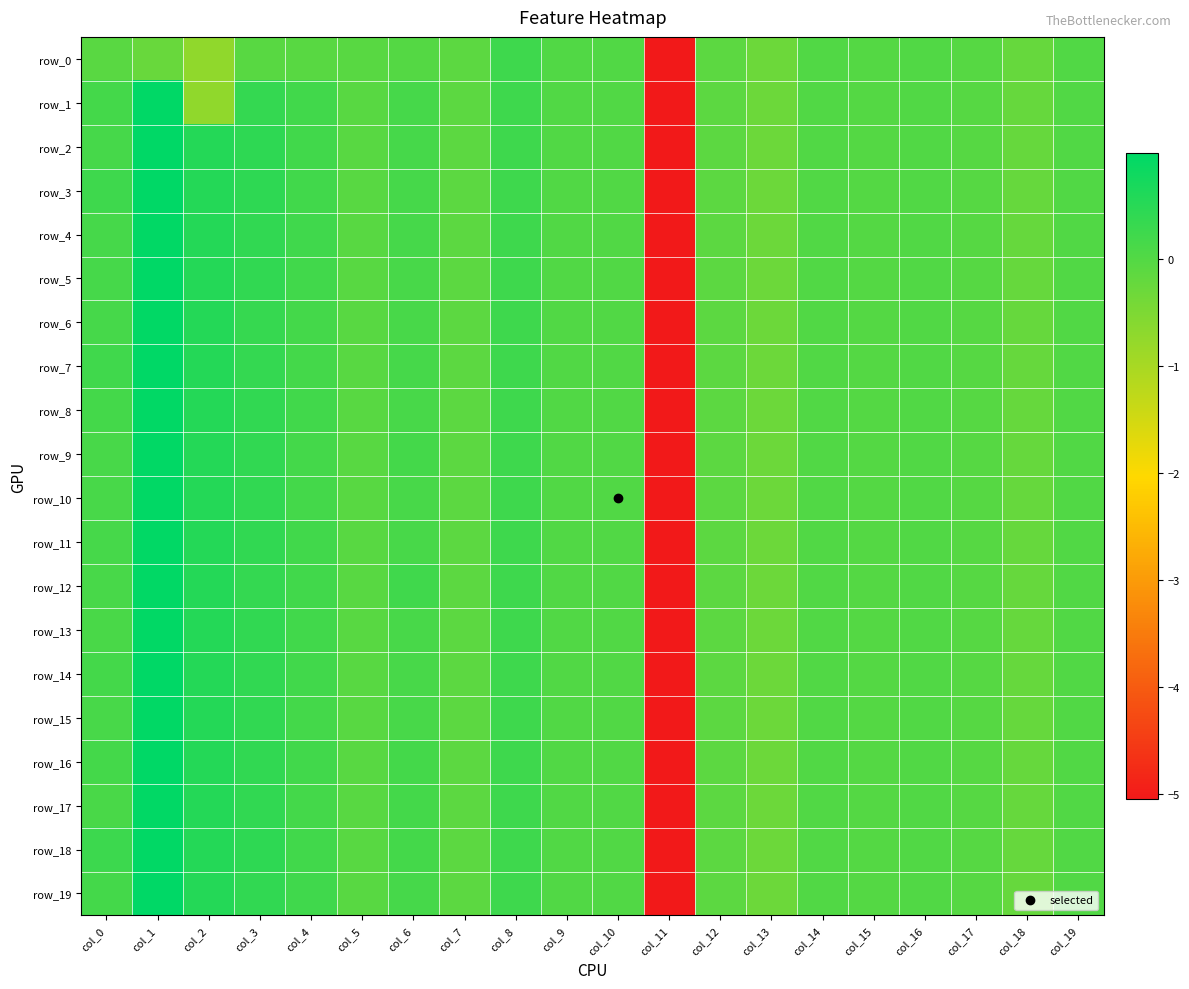

What is the average value of the row_7 series?

-0.2